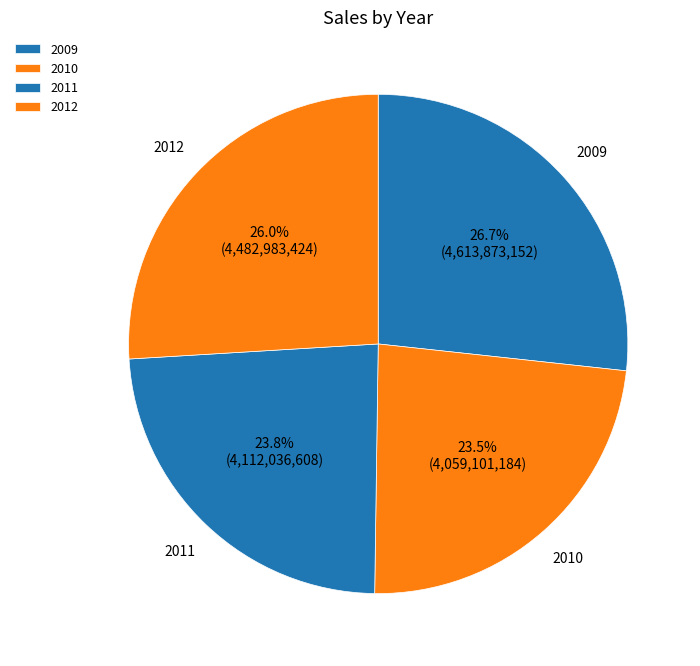

Is it true that 2011 is 35% of the pie?

False